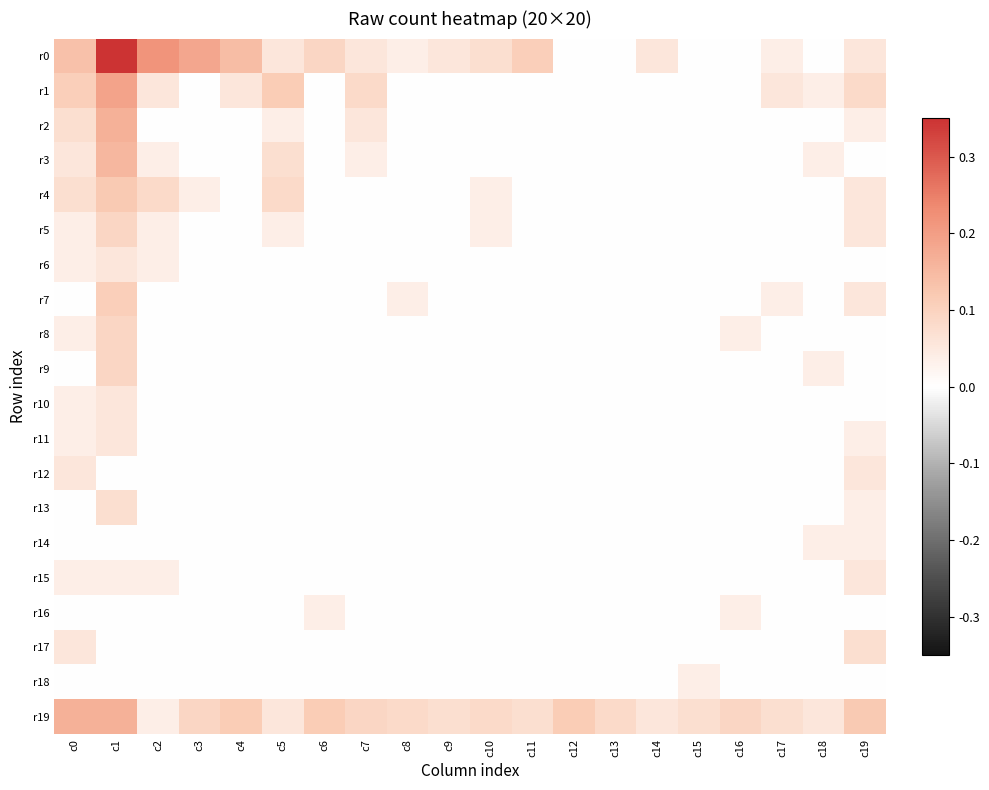

Reading left to right, extract all data points from this chart.

r0: c0=0.1	c1=0.3	c2=0.2	c3=0.2	c4=0.1	c5=0.1	c6=0.1	c7=0.1	c8=0.0	c9=0.1	c10=0.1	c11=0.1	c12=0.0	c13=0.0	c14=0.1	c15=0.0	c16=0.0	c17=0.0	c18=0.0	c19=0.1
r1: c0=0.1	c1=0.2	c2=0.1	c3=0.0	c4=0.1	c5=0.1	c6=0.0	c7=0.1	c8=0.0	c9=0.0	c10=0.0	c11=0.0	c12=0.0	c13=0.0	c14=0.0	c15=0.0	c16=0.0	c17=0.1	c18=0.0	c19=0.1
r2: c0=0.1	c1=0.2	c2=0.0	c3=0.0	c4=0.0	c5=0.0	c6=0.0	c7=0.1	c8=0.0	c9=0.0	c10=0.0	c11=0.0	c12=0.0	c13=0.0	c14=0.0	c15=0.0	c16=0.0	c17=0.0	c18=0.0	c19=0.0
r3: c0=0.1	c1=0.2	c2=0.0	c3=0.0	c4=0.0	c5=0.1	c6=0.0	c7=0.0	c8=0.0	c9=0.0	c10=0.0	c11=0.0	c12=0.0	c13=0.0	c14=0.0	c15=0.0	c16=0.0	c17=0.0	c18=0.0	c19=0.0
r4: c0=0.1	c1=0.1	c2=0.1	c3=0.0	c4=0.0	c5=0.1	c6=0.0	c7=0.0	c8=0.0	c9=0.0	c10=0.0	c11=0.0	c12=0.0	c13=0.0	c14=0.0	c15=0.0	c16=0.0	c17=0.0	c18=0.0	c19=0.1
r5: c0=0.0	c1=0.1	c2=0.0	c3=0.0	c4=0.0	c5=0.0	c6=0.0	c7=0.0	c8=0.0	c9=0.0	c10=0.0	c11=0.0	c12=0.0	c13=0.0	c14=0.0	c15=0.0	c16=0.0	c17=0.0	c18=0.0	c19=0.1
r6: c0=0.0	c1=0.1	c2=0.0	c3=0.0	c4=0.0	c5=0.0	c6=0.0	c7=0.0	c8=0.0	c9=0.0	c10=0.0	c11=0.0	c12=0.0	c13=0.0	c14=0.0	c15=0.0	c16=0.0	c17=0.0	c18=0.0	c19=0.0
r7: c0=0.0	c1=0.1	c2=0.0	c3=0.0	c4=0.0	c5=0.0	c6=0.0	c7=0.0	c8=0.0	c9=0.0	c10=0.0	c11=0.0	c12=0.0	c13=0.0	c14=0.0	c15=0.0	c16=0.0	c17=0.0	c18=0.0	c19=0.1
r8: c0=0.0	c1=0.1	c2=0.0	c3=0.0	c4=0.0	c5=0.0	c6=0.0	c7=0.0	c8=0.0	c9=0.0	c10=0.0	c11=0.0	c12=0.0	c13=0.0	c14=0.0	c15=0.0	c16=0.0	c17=0.0	c18=0.0	c19=0.0
r9: c0=0.0	c1=0.1	c2=0.0	c3=0.0	c4=0.0	c5=0.0	c6=0.0	c7=0.0	c8=0.0	c9=0.0	c10=0.0	c11=0.0	c12=0.0	c13=0.0	c14=0.0	c15=0.0	c16=0.0	c17=0.0	c18=0.0	c19=0.0
r10: c0=0.0	c1=0.1	c2=0.0	c3=0.0	c4=0.0	c5=0.0	c6=0.0	c7=0.0	c8=0.0	c9=0.0	c10=0.0	c11=0.0	c12=0.0	c13=0.0	c14=0.0	c15=0.0	c16=0.0	c17=0.0	c18=0.0	c19=0.0
r11: c0=0.0	c1=0.1	c2=0.0	c3=0.0	c4=0.0	c5=0.0	c6=0.0	c7=0.0	c8=0.0	c9=0.0	c10=0.0	c11=0.0	c12=0.0	c13=0.0	c14=0.0	c15=0.0	c16=0.0	c17=0.0	c18=0.0	c19=0.0
r12: c0=0.1	c1=0.0	c2=0.0	c3=0.0	c4=0.0	c5=0.0	c6=0.0	c7=0.0	c8=0.0	c9=0.0	c10=0.0	c11=0.0	c12=0.0	c13=0.0	c14=0.0	c15=0.0	c16=0.0	c17=0.0	c18=0.0	c19=0.1
r13: c0=0.0	c1=0.1	c2=0.0	c3=0.0	c4=0.0	c5=0.0	c6=0.0	c7=0.0	c8=0.0	c9=0.0	c10=0.0	c11=0.0	c12=0.0	c13=0.0	c14=0.0	c15=0.0	c16=0.0	c17=0.0	c18=0.0	c19=0.0
r14: c0=0.0	c1=0.0	c2=0.0	c3=0.0	c4=0.0	c5=0.0	c6=0.0	c7=0.0	c8=0.0	c9=0.0	c10=0.0	c11=0.0	c12=0.0	c13=0.0	c14=0.0	c15=0.0	c16=0.0	c17=0.0	c18=0.0	c19=0.0
r15: c0=0.0	c1=0.0	c2=0.0	c3=0.0	c4=0.0	c5=0.0	c6=0.0	c7=0.0	c8=0.0	c9=0.0	c10=0.0	c11=0.0	c12=0.0	c13=0.0	c14=0.0	c15=0.0	c16=0.0	c17=0.0	c18=0.0	c19=0.1
r16: c0=0.0	c1=0.0	c2=0.0	c3=0.0	c4=0.0	c5=0.0	c6=0.0	c7=0.0	c8=0.0	c9=0.0	c10=0.0	c11=0.0	c12=0.0	c13=0.0	c14=0.0	c15=0.0	c16=0.0	c17=0.0	c18=0.0	c19=0.0
r17: c0=0.1	c1=0.0	c2=0.0	c3=0.0	c4=0.0	c5=0.0	c6=0.0	c7=0.0	c8=0.0	c9=0.0	c10=0.0	c11=0.0	c12=0.0	c13=0.0	c14=0.0	c15=0.0	c16=0.0	c17=0.0	c18=0.0	c19=0.1
r18: c0=0.0	c1=0.0	c2=0.0	c3=0.0	c4=0.0	c5=0.0	c6=0.0	c7=0.0	c8=0.0	c9=0.0	c10=0.0	c11=0.0	c12=0.0	c13=0.0	c14=0.0	c15=0.0	c16=0.0	c17=0.0	c18=0.0	c19=0.0
r19: c0=0.2	c1=0.2	c2=0.0	c3=0.1	c4=0.1	c5=0.1	c6=0.1	c7=0.1	c8=0.1	c9=0.1	c10=0.1	c11=0.1	c12=0.1	c13=0.1	c14=0.1	c15=0.1	c16=0.1	c17=0.1	c18=0.1	c19=0.1